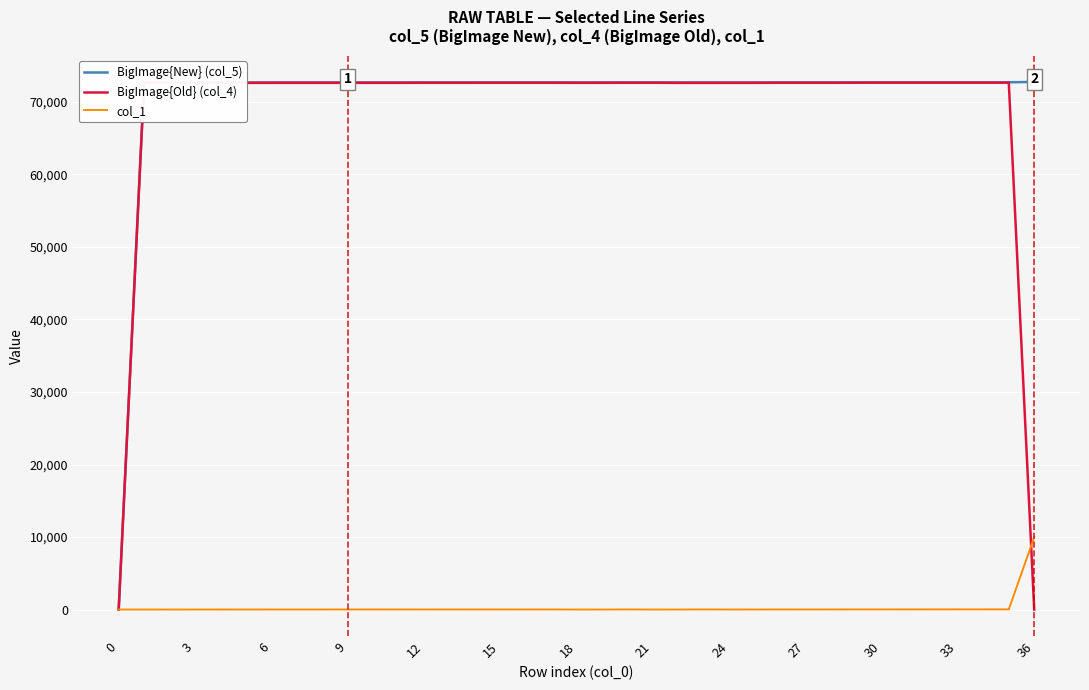

At how many categories does at least one series exceed 54536?

36